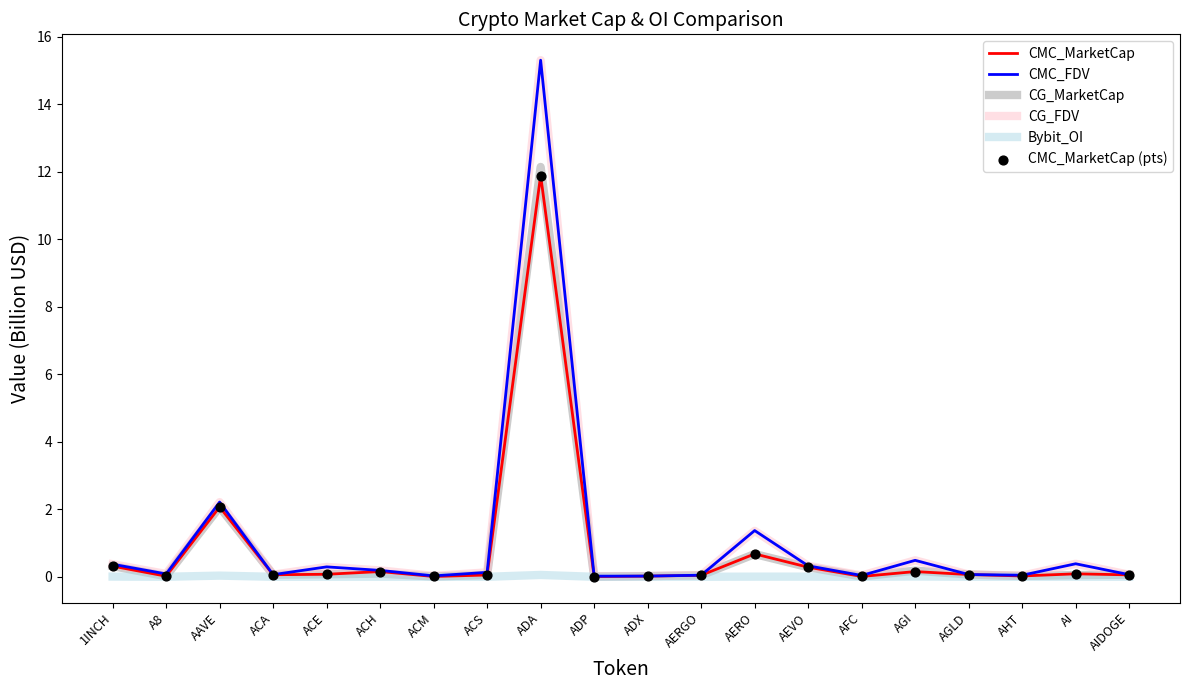

At which category is the sum across all series the highest?

ADA